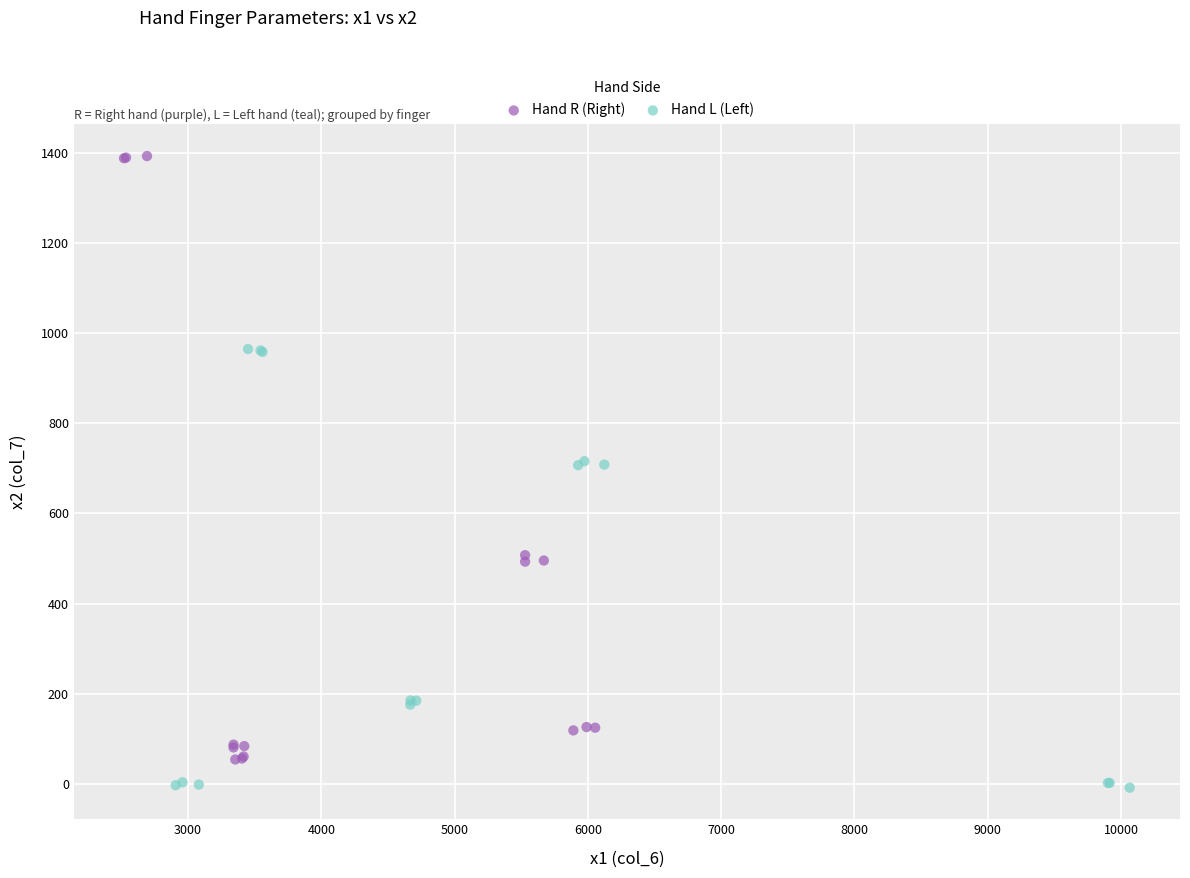

Which series reaches the maximum Y coordinate?

Hand R (Right)